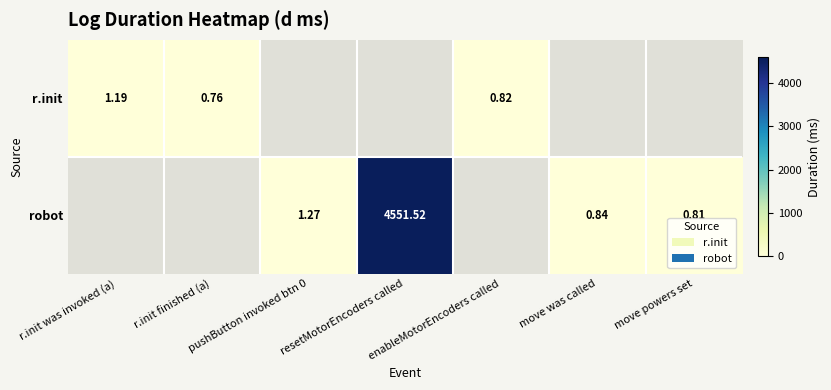

What is the greatest value displayed?

4551.5